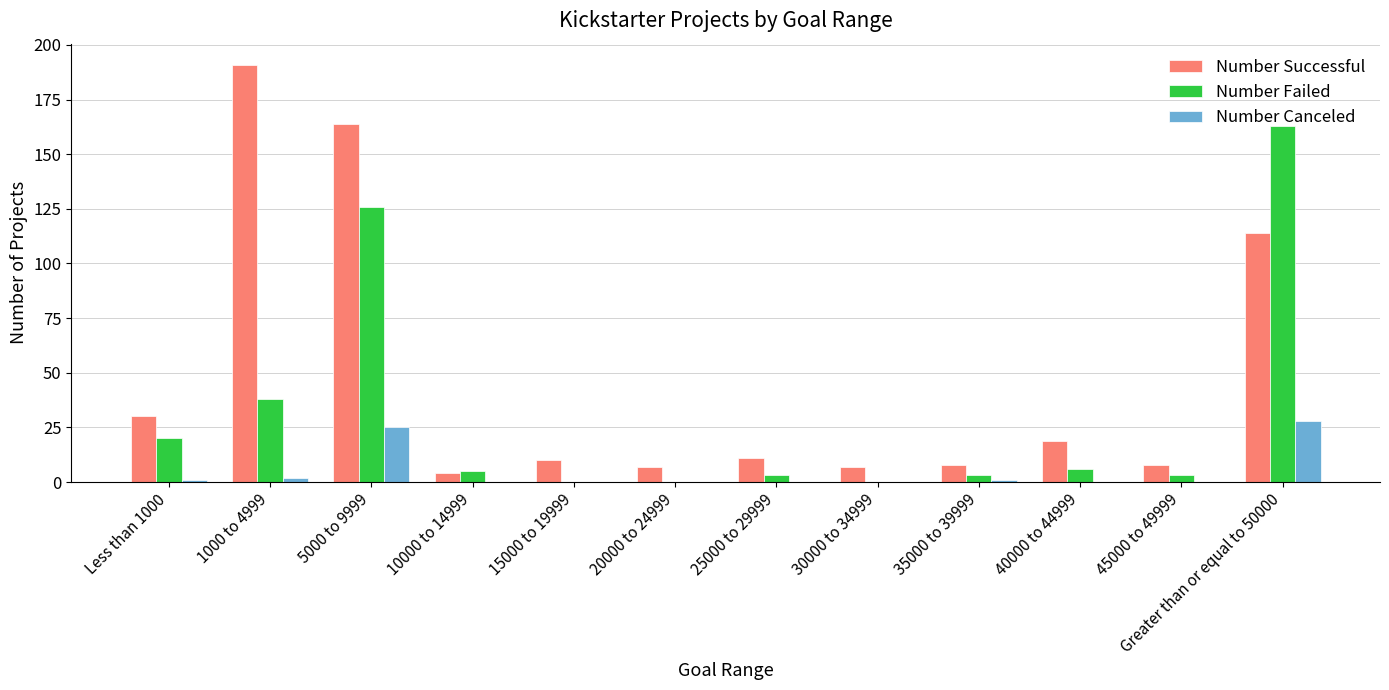

What is the sum of all Number Canceled values?

57